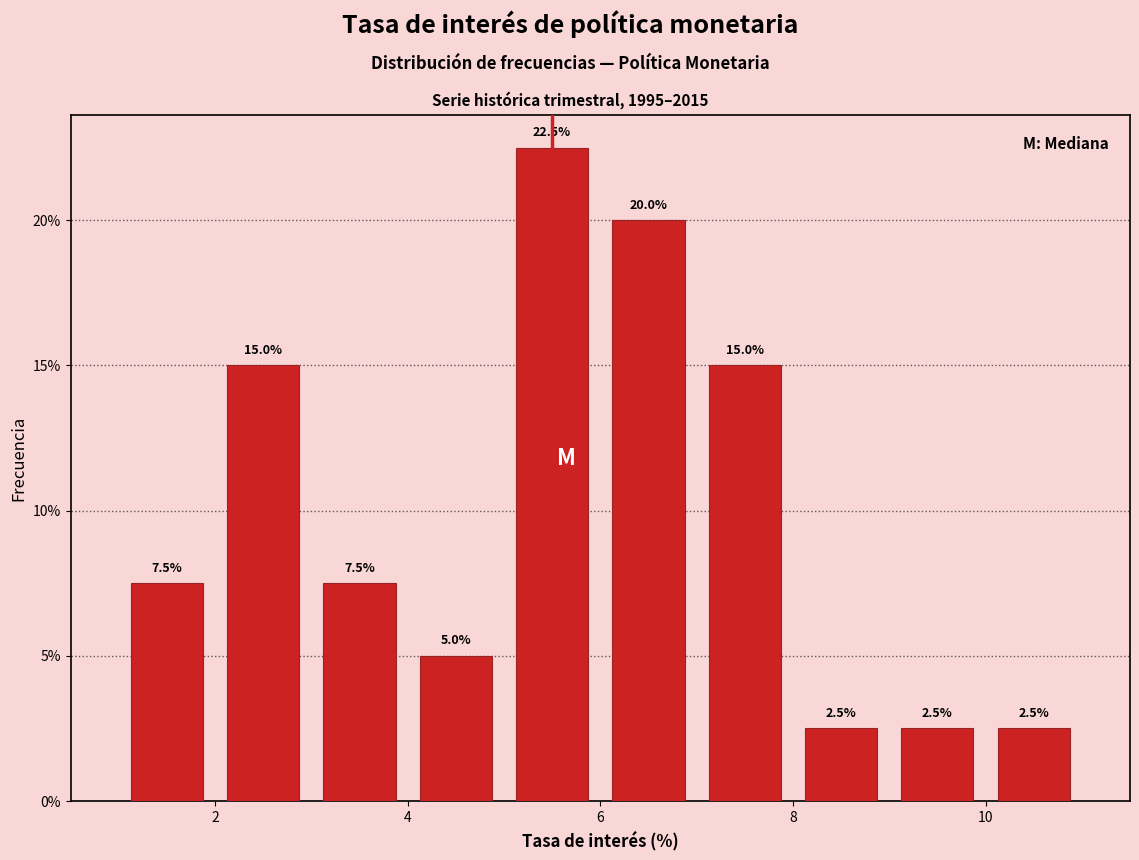

Reading left to right, list every bar in this chart as the range it spans on the x-axis followed by its height.

1 to 2: 7.5
2 to 3: 15.0
3 to 4: 7.5
4 to 5: 5.0
5 to 6: 22.5
6 to 7: 20.0
7 to 8: 15.0
8 to 9: 2.5
9 to 10: 2.5
10 to 11: 2.5